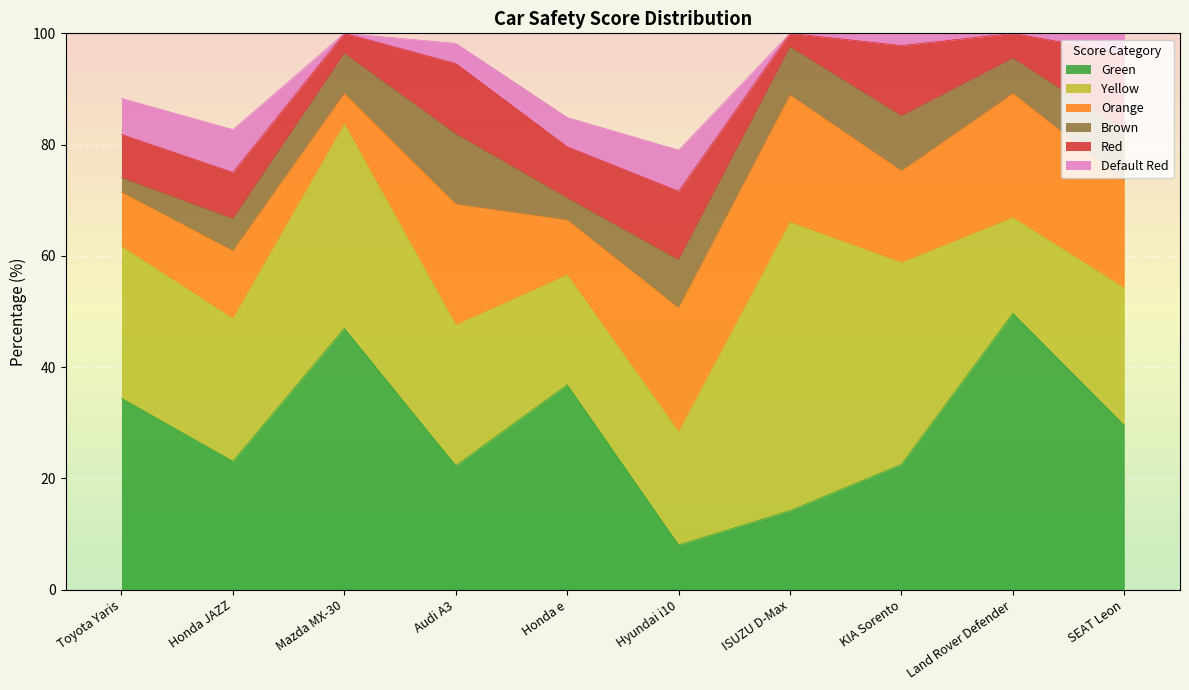

After their last crossing, which series has the higher values: Default Red or Brown?

Brown